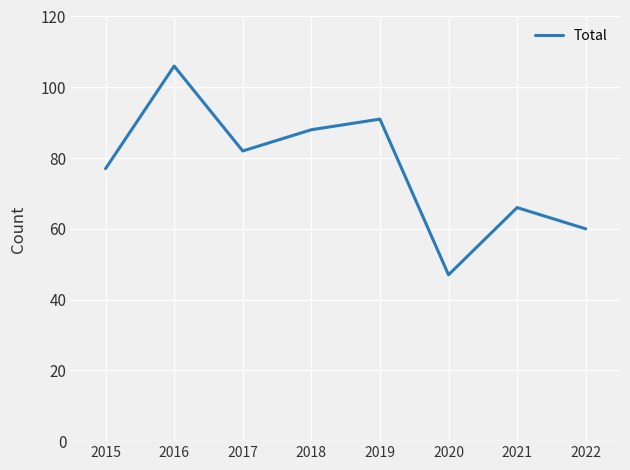

At which category does the data reach its first local valley?

2017